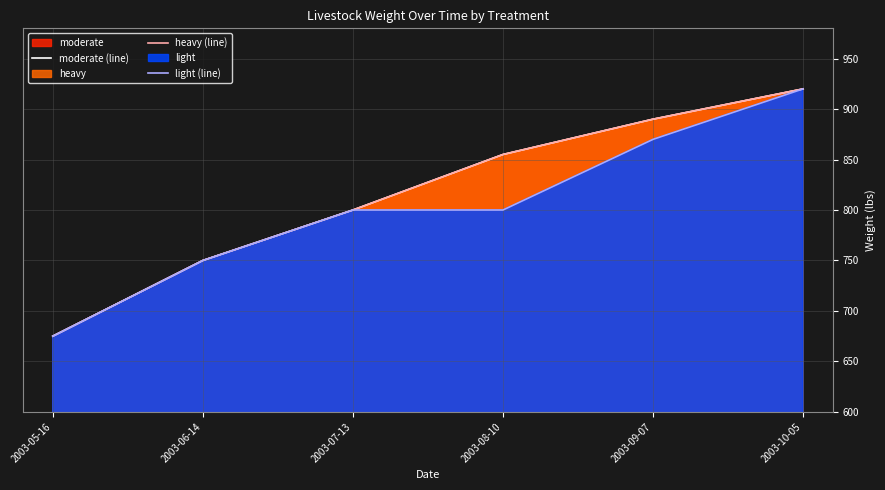

At how many categories does at least one series exceed 806?

3